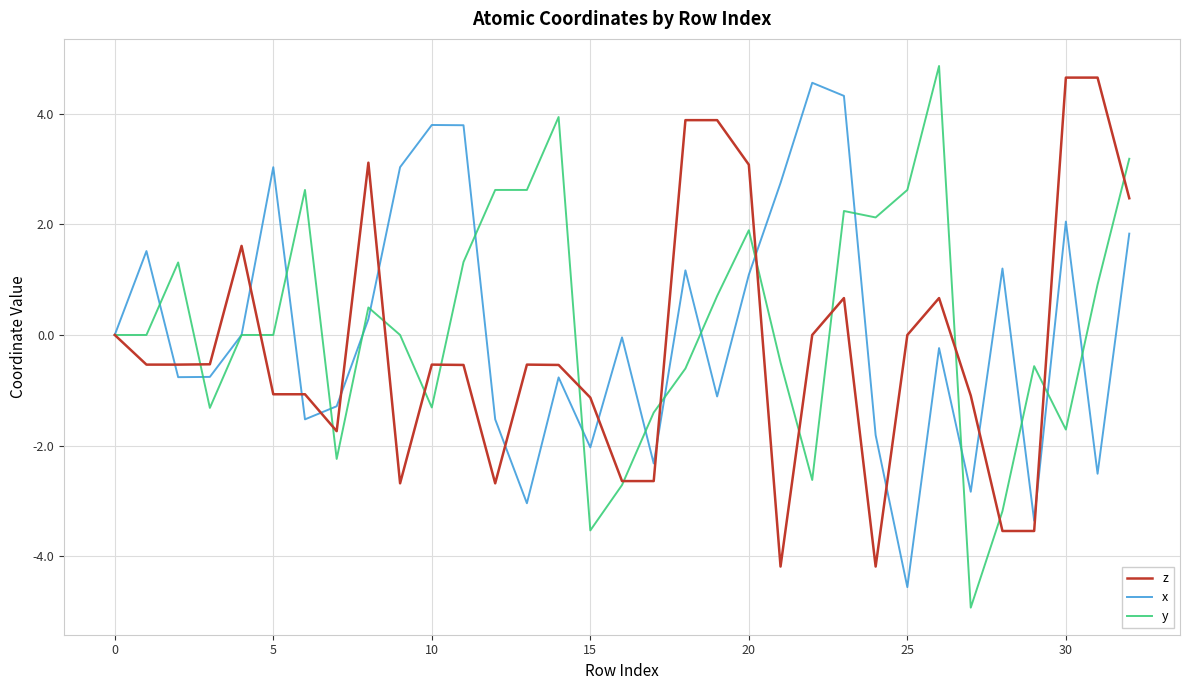

Which series has the widest spread of values?

y